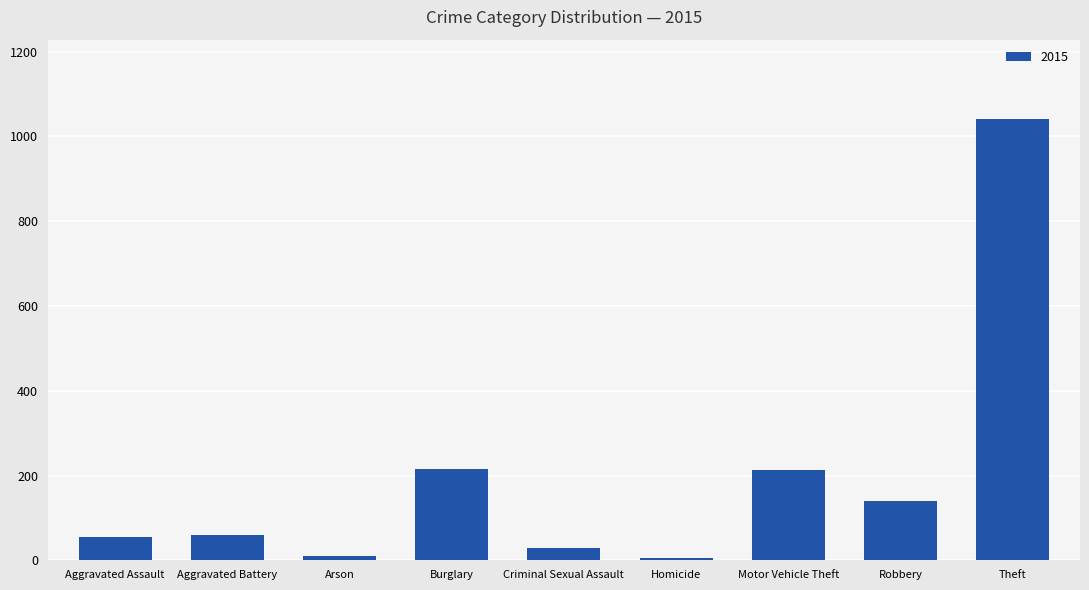

The value at Burglary is 216. True or false?

True